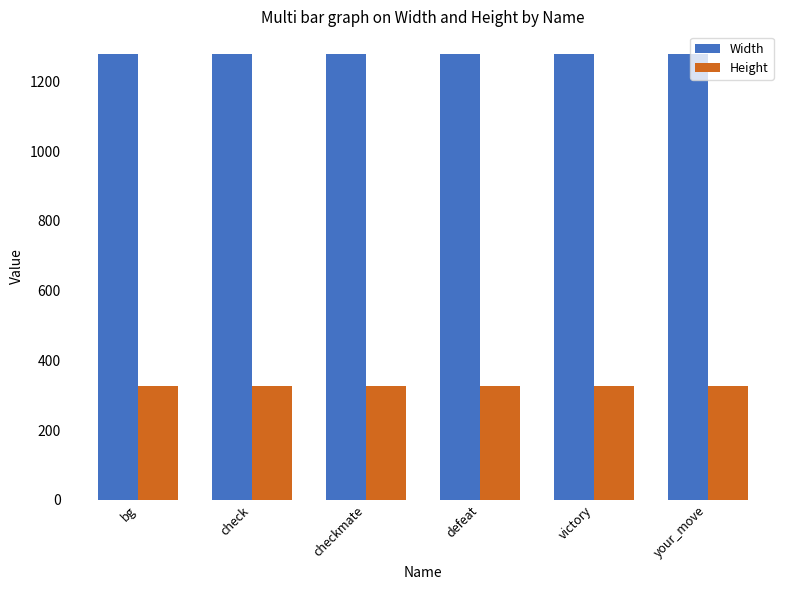

What is the sum of the Width values at check and defeat?

2560